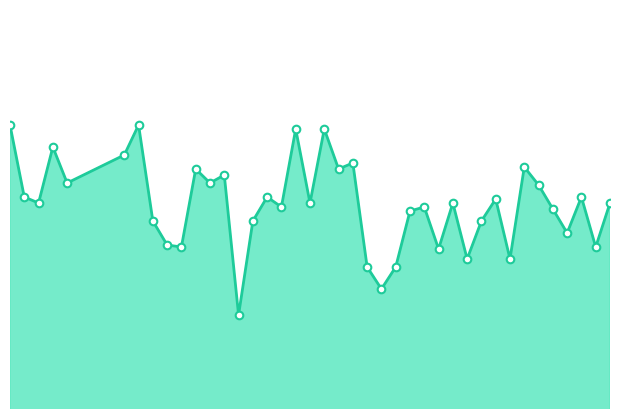

Is this an area chart (filled region under the line)?

Yes